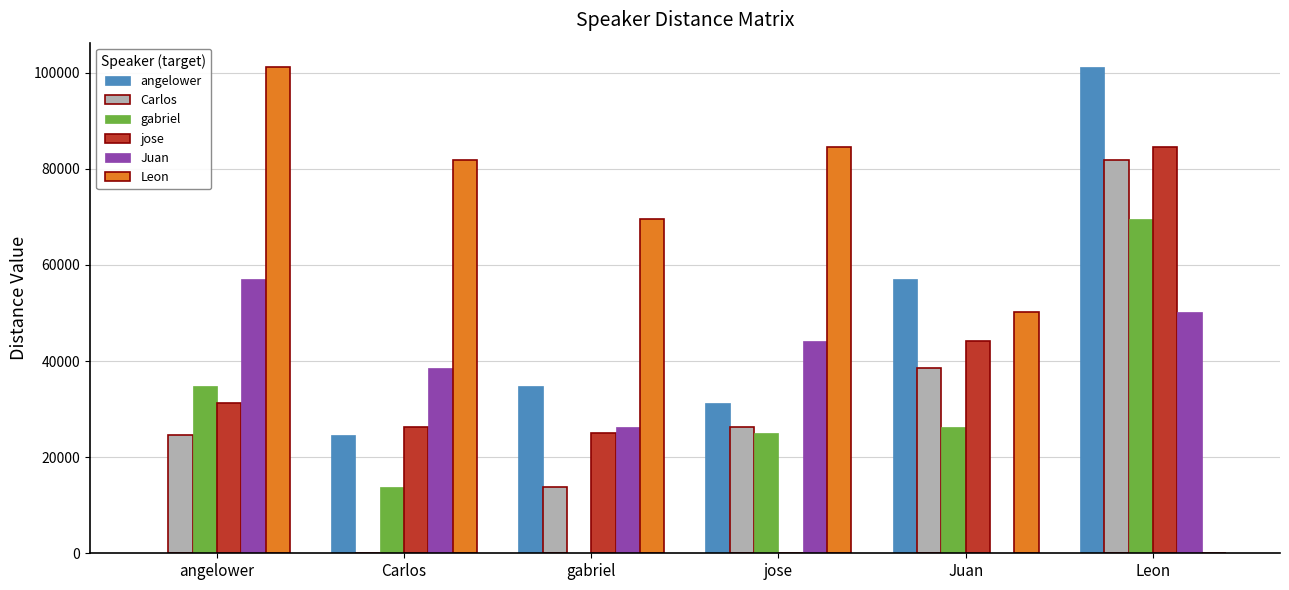

What is the sum of all Leon values?

387566.4